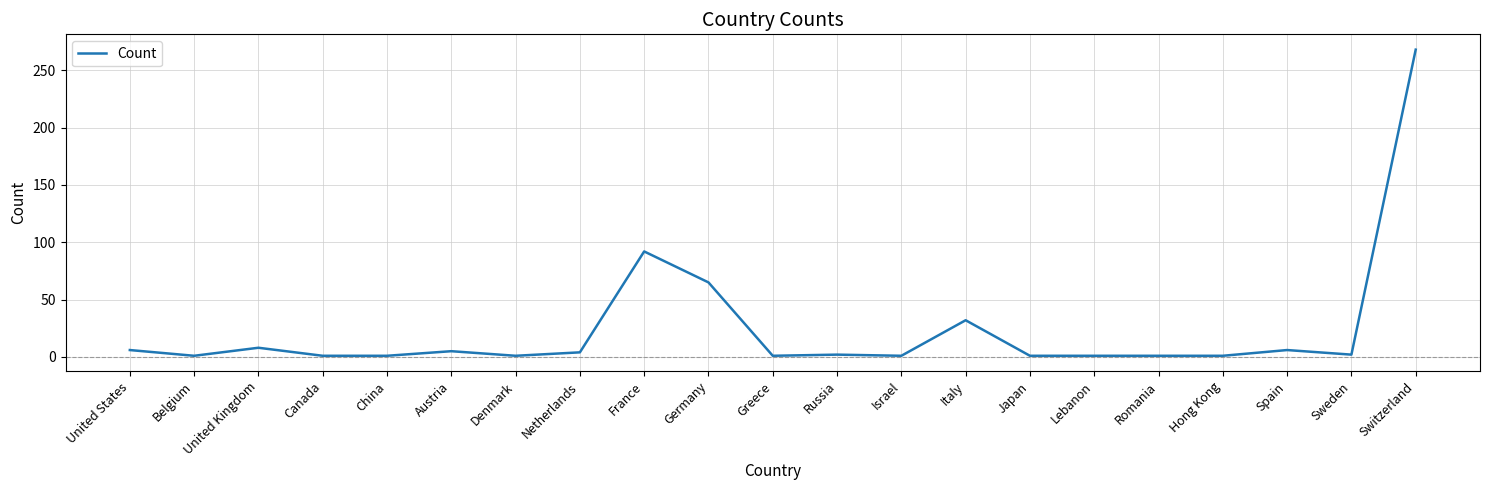

The chart shows a value of 1 at Israel. True or false?

True